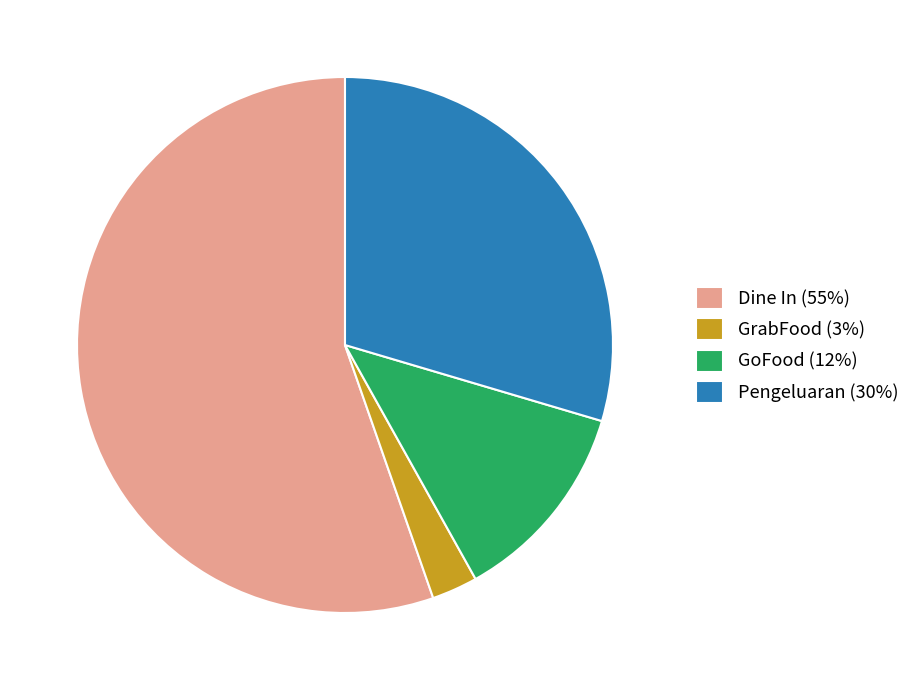

The Pengeluaran (30%) slice represents 15% of the pie. True or false?

False